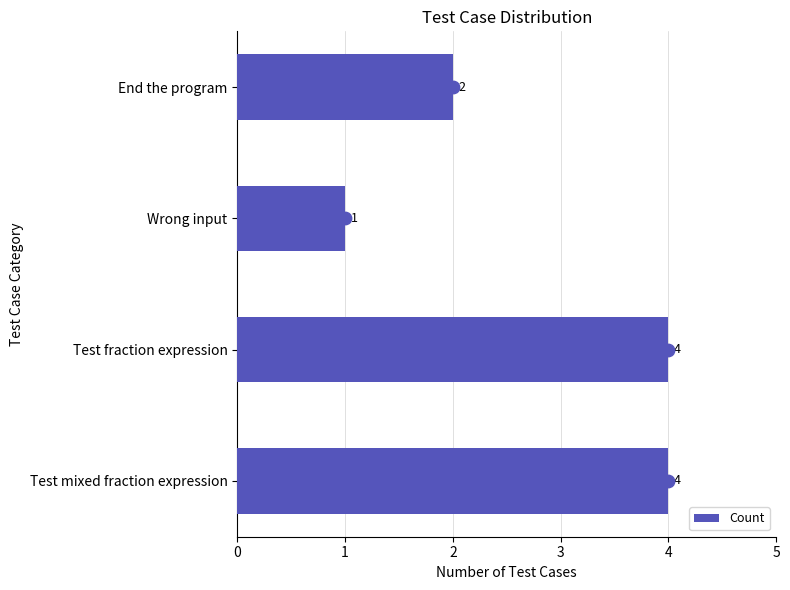

Count the Count values in the range 2 to 4.

3